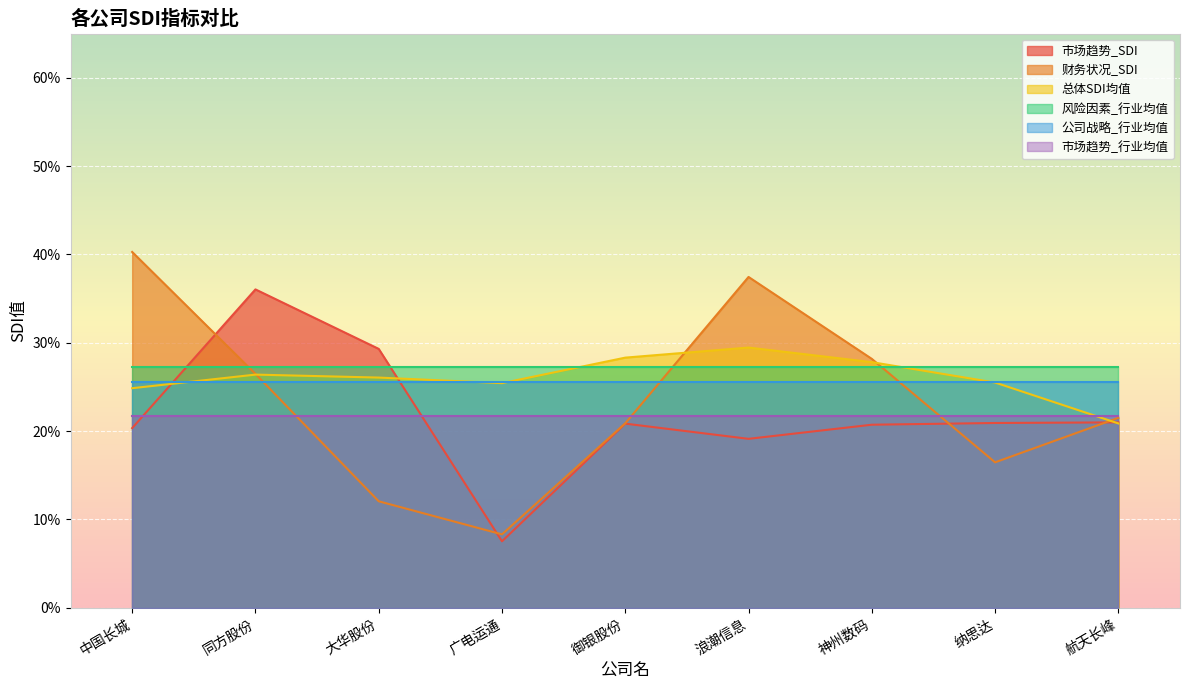

Reading left to right, extract all data points from this chart.

市场趋势_SDI: 0.2	0.4	0.3	0.1	0.2	0.2	0.2	0.2	0.2
财务状况_SDI: 0.4	0.3	0.1	0.1	0.2	0.4	0.3	0.2	0.2
总体SDI均值: 0.2	0.3	0.3	0.3	0.3	0.3	0.3	0.3	0.2